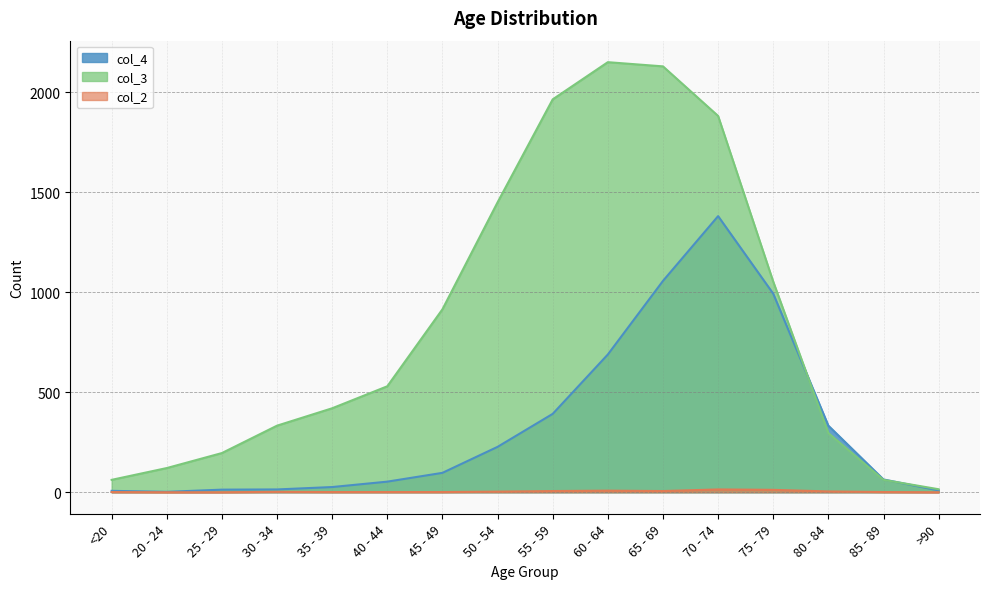

How many data points in col_2 are less than 2?

8